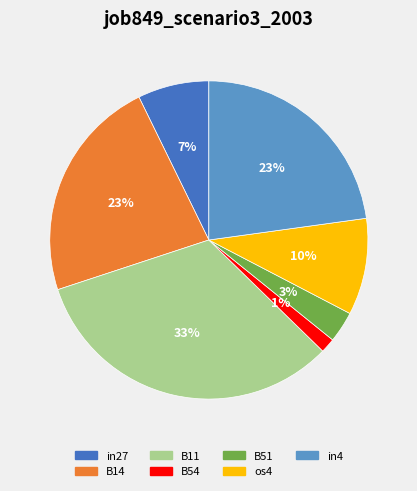

Does any single category account for the majority?

No